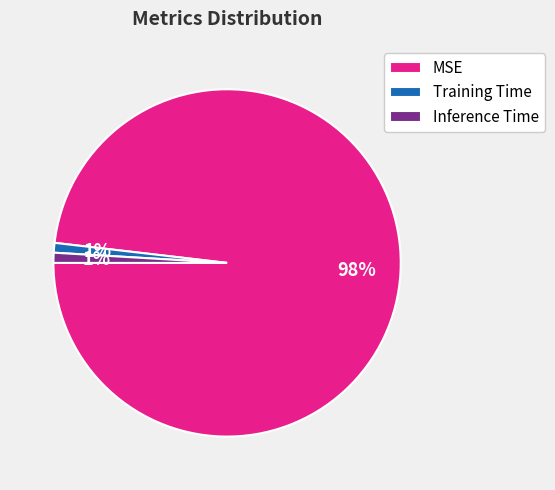

How many slices are in this pie chart?

3